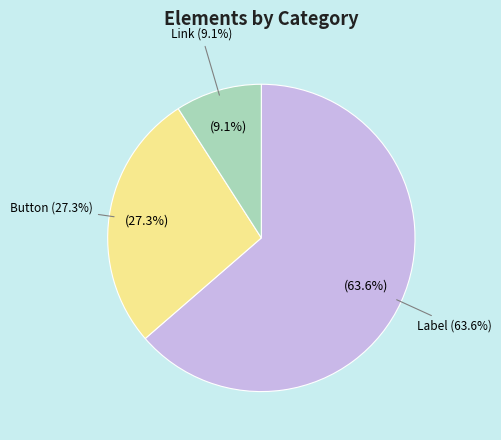

Rank the categories by value from lowest to highest.

Link, Button, Label